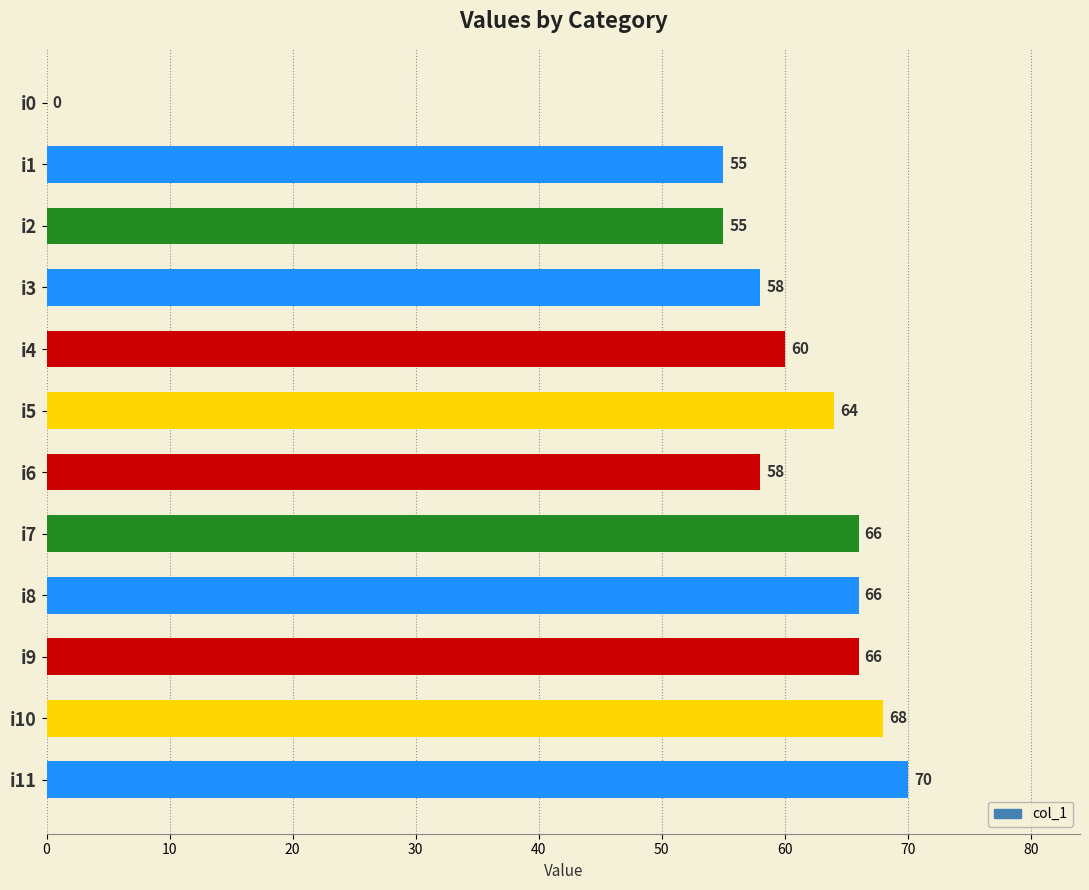

What is the sum of all values?

686